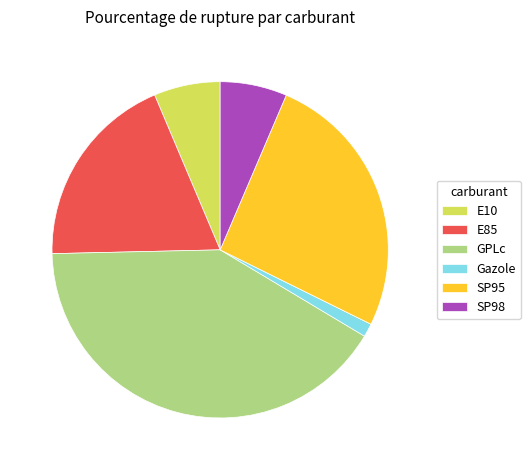

Is there a majority slice in this chart?

No